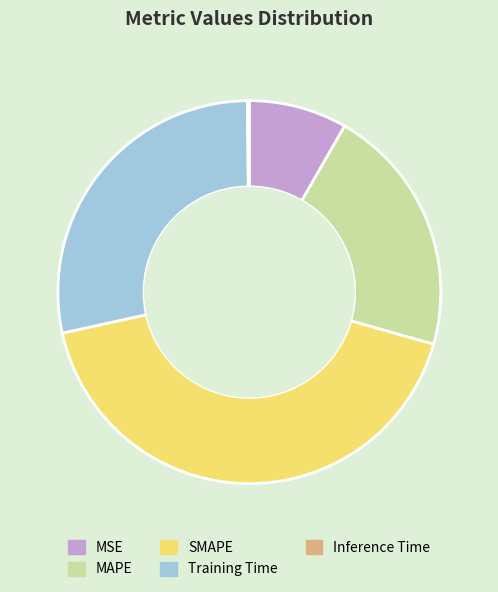

Does any single category account for the majority?

No